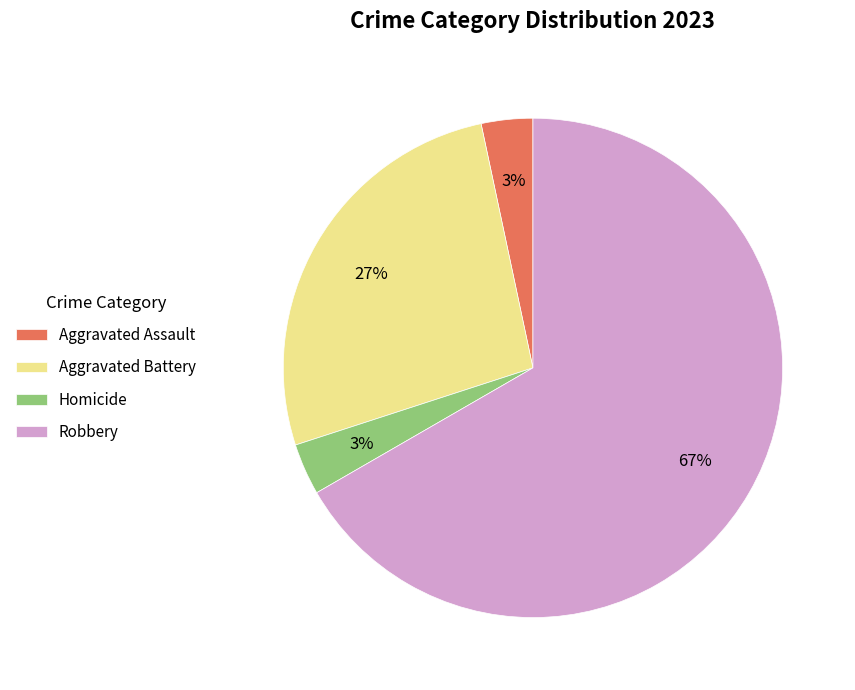

What is the majority slice?

Robbery